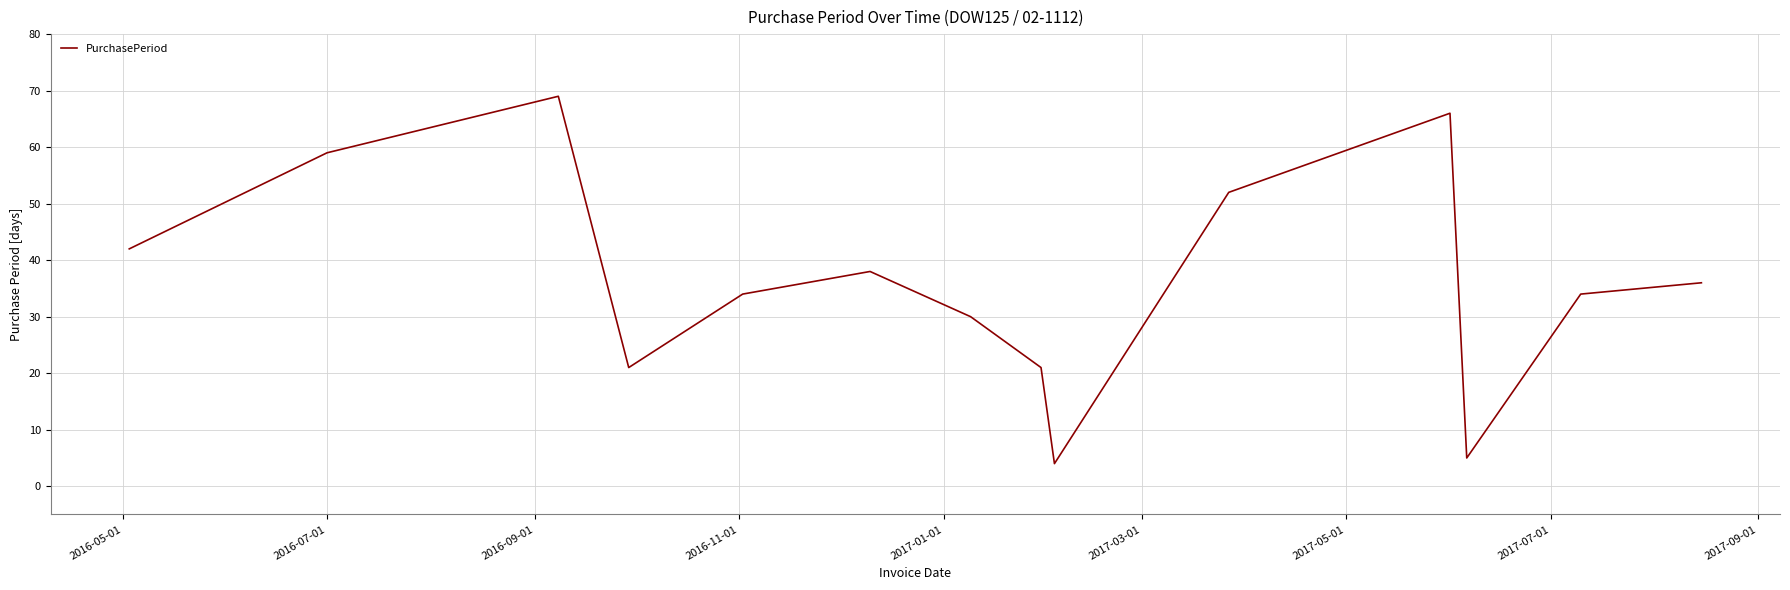

What is the minimum value shown in the chart?

4